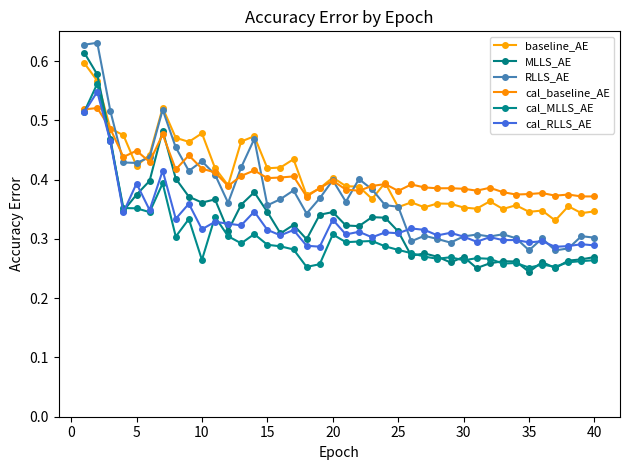

What are all the series names shown in the legend?

baseline_AE, MLLS_AE, RLLS_AE, cal_baseline_AE, cal_MLLS_AE, cal_RLLS_AE